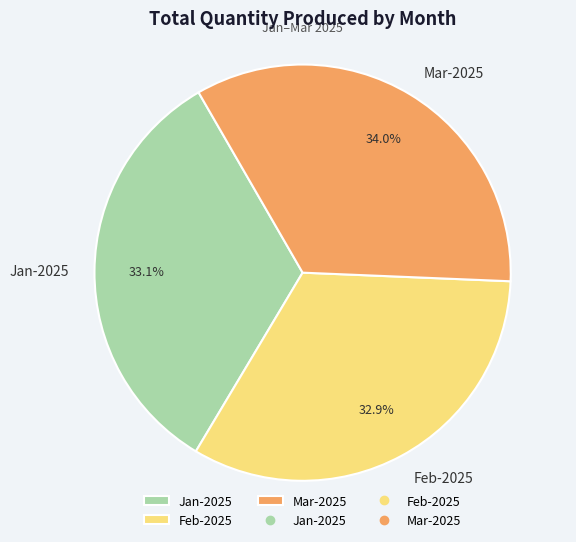

To the nearest percent, what is the difference between the Feb-2025 and Mar-2025 slice percentages?

1%